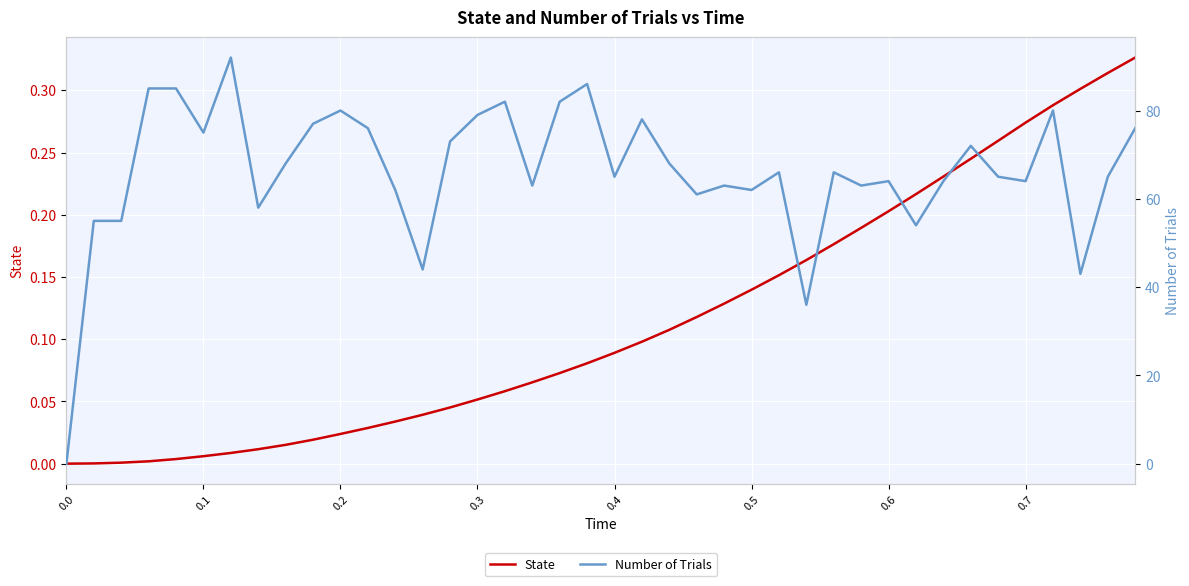

How many values in the State series exceed 0?

39